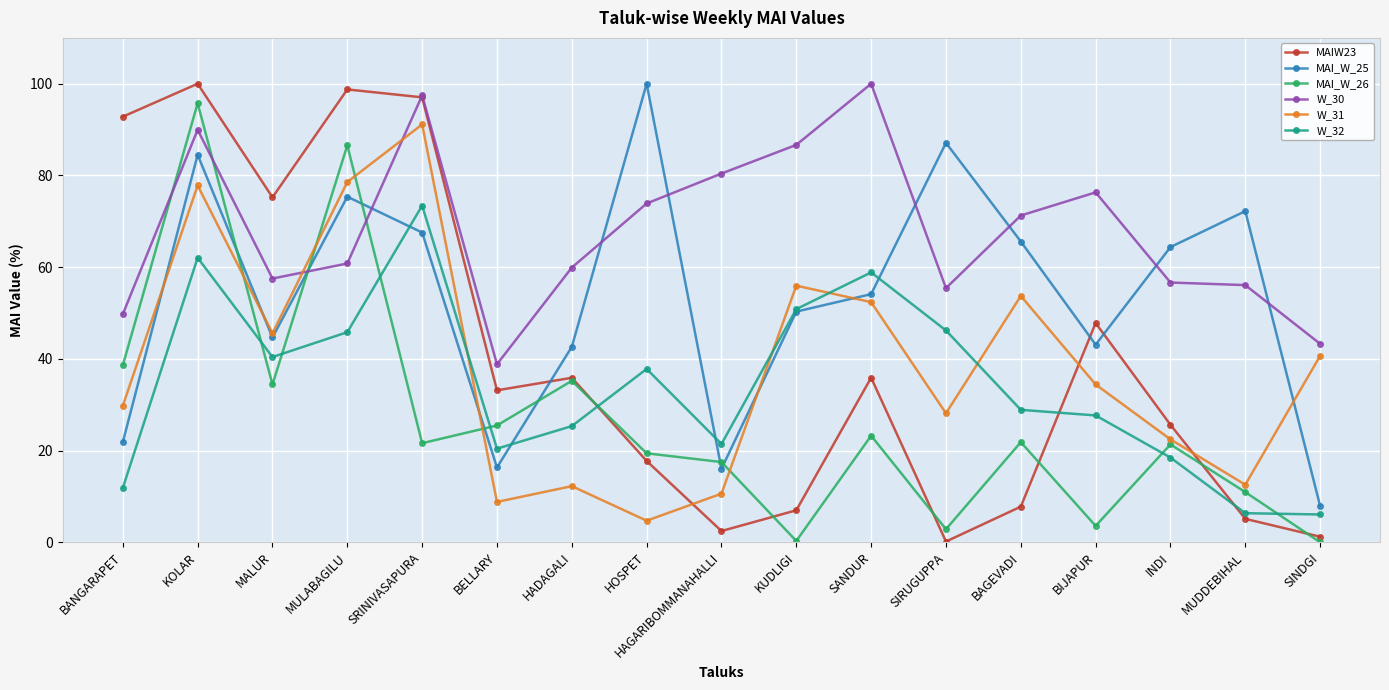

Is this an area chart (filled region under the line)?

No